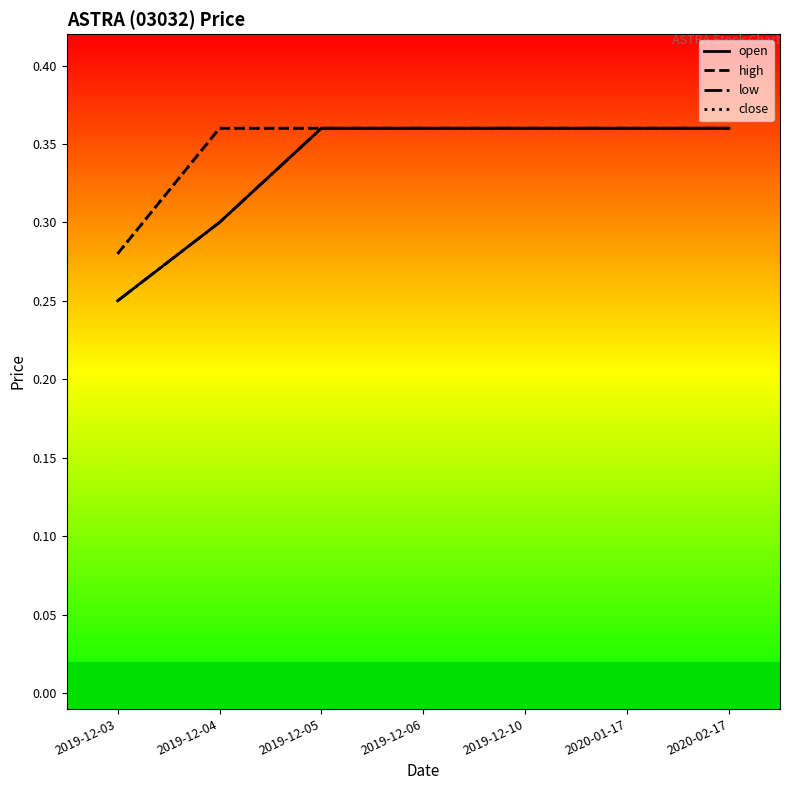

Does the chart have visible grid lines?

No